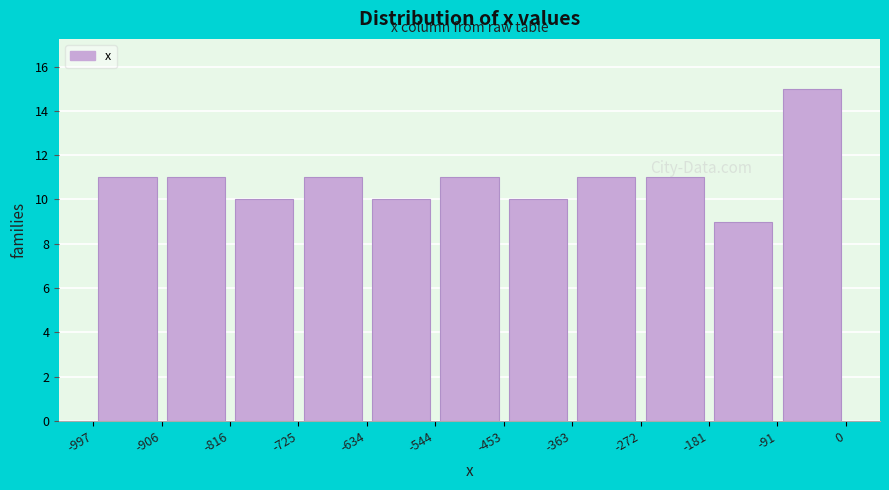

Reading left to right, transcribe this chart: for each bar, give the range it covers on the x-axis and its height. The values are not printed on the chart, so give them approximately, as read against the axis.

-997 to -906: 11
-906 to -816: 11
-816 to -725: 10
-725 to -634: 11
-634 to -544: 10
-544 to -453: 11
-453 to -363: 10
-363 to -272: 11
-272 to -181: 11
-181 to -91: 9
-91 to 0: 15